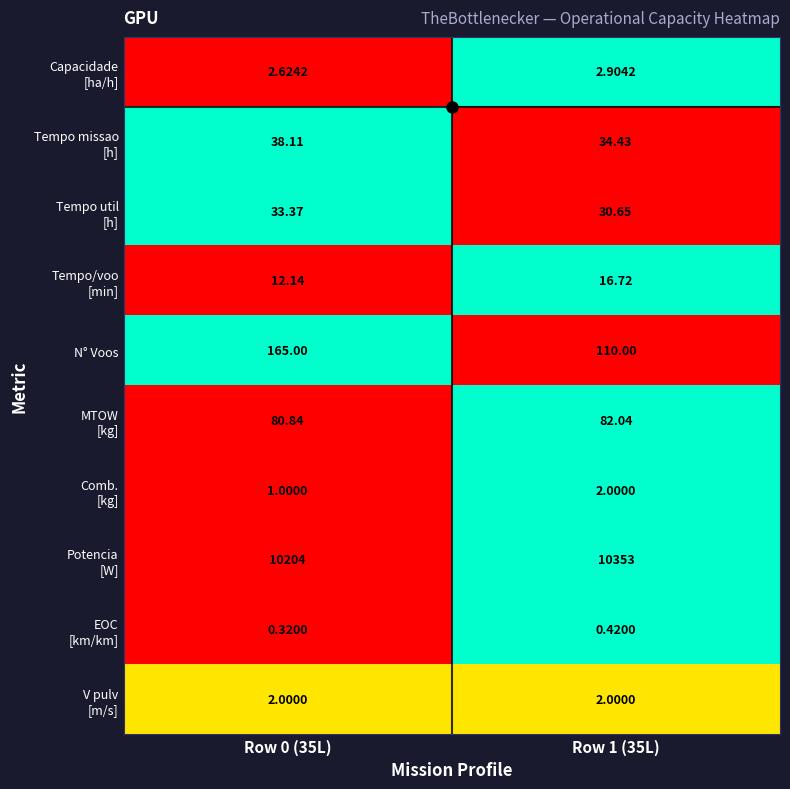

How many data points does each series have?

2